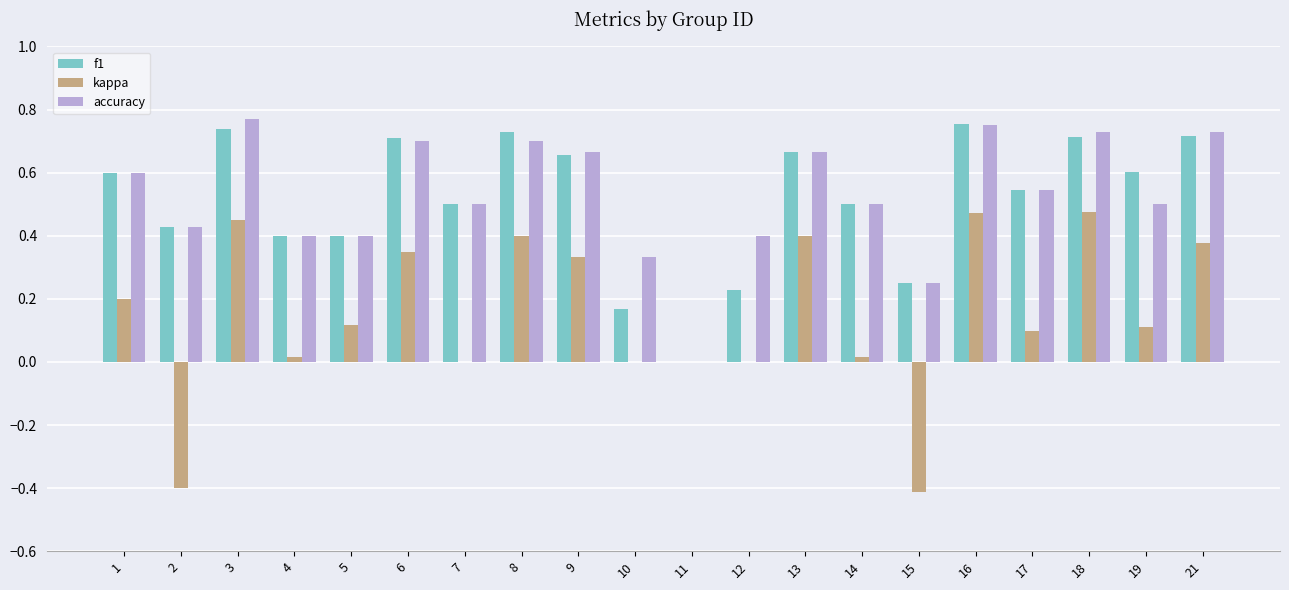

Which series changed the most between 8 and 13?

f1